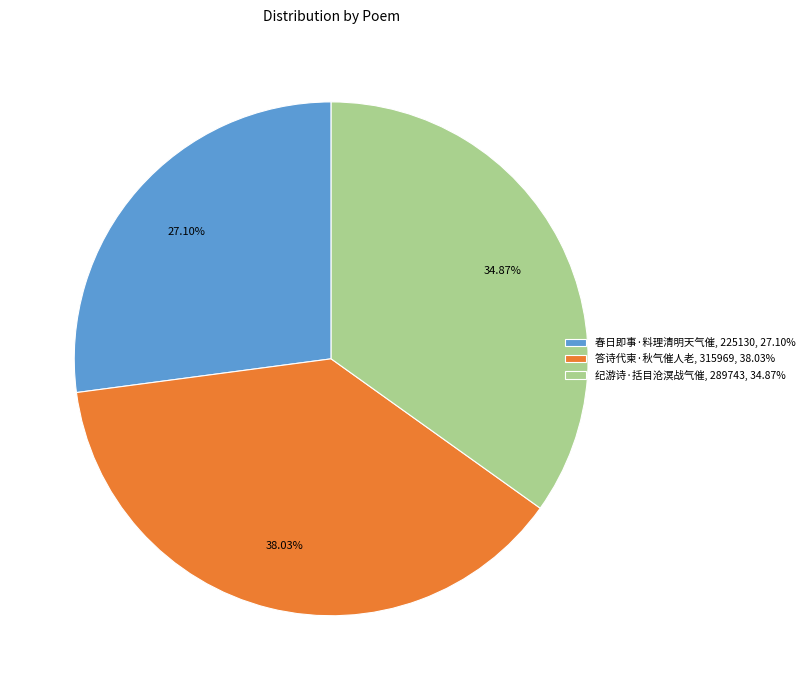

Does 春日即事·料理清明天气催 represent more than half of the total?

No